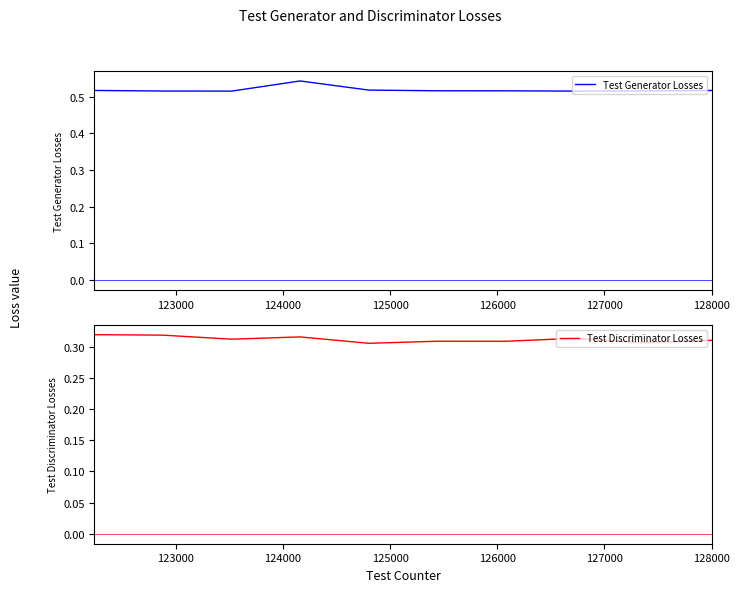

List the series in order of their peak value, highest first.

Test Generator Losses, Test Discriminator Losses